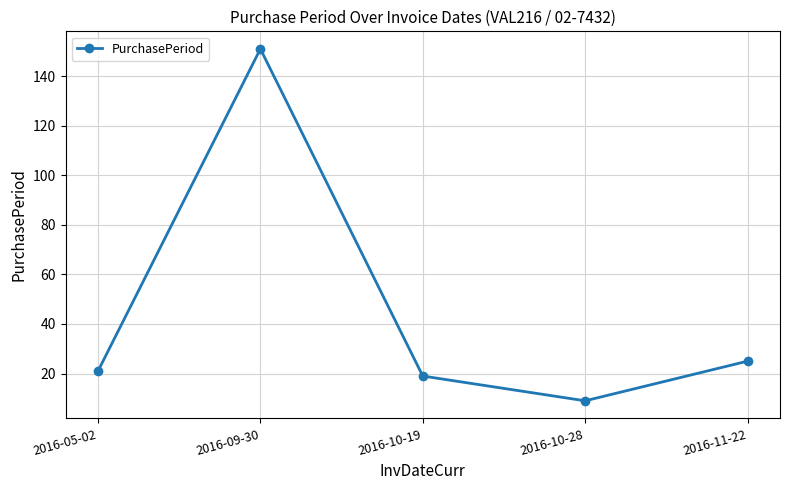

How many interior local valleys (lower than both neighbors) does the data have?

1